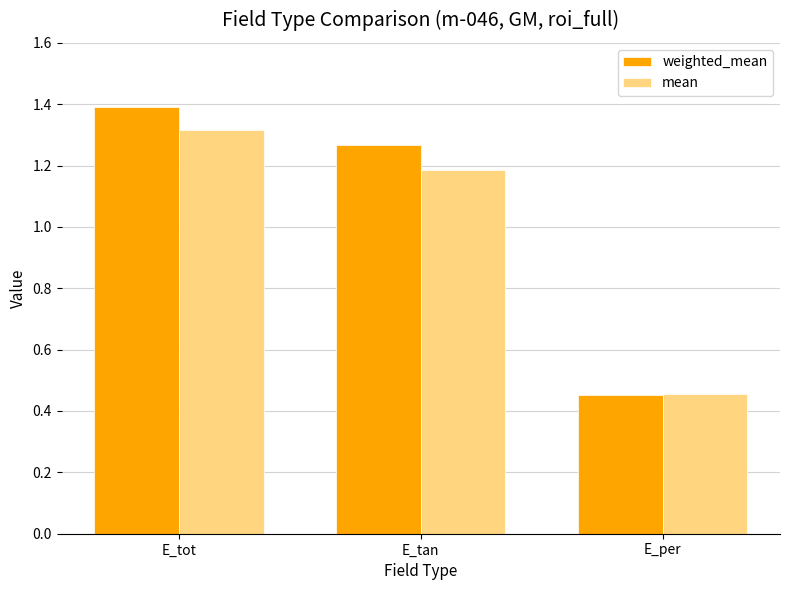

True or false: weighted_mean has a value of 0.7 at E_per.

False